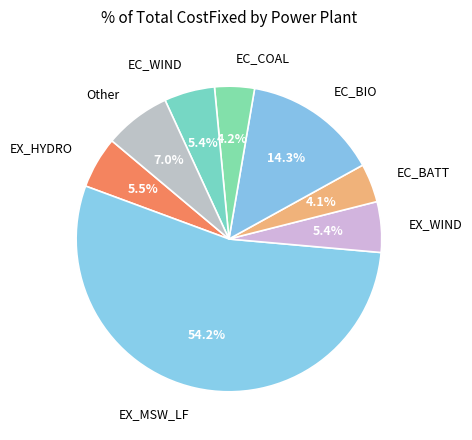

How many slices are in this pie chart?

8